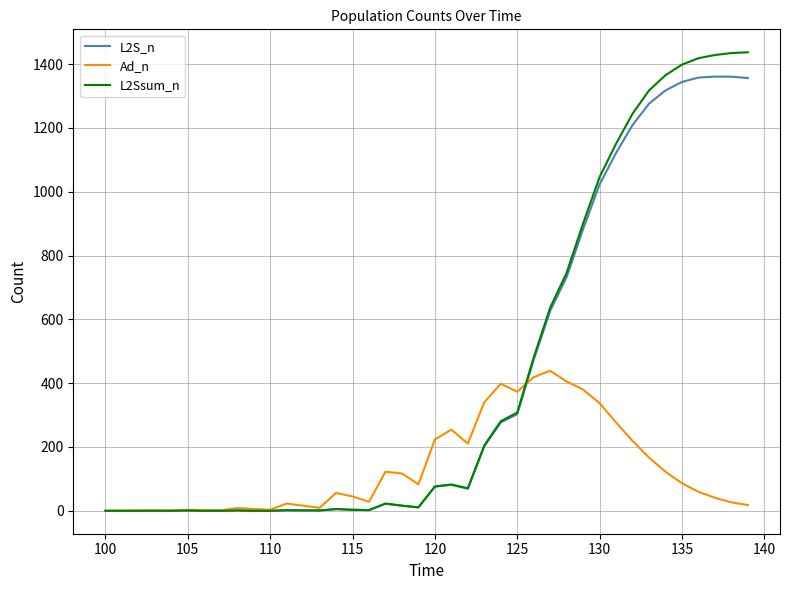

Which series has the largest range (max minus min)?

L2Ssum_n